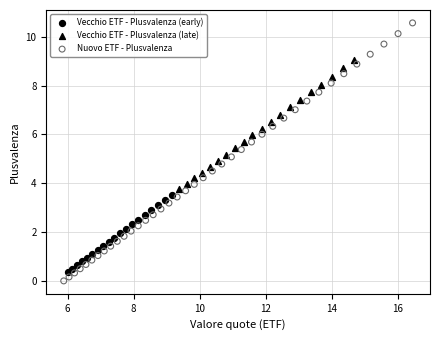

Which series contains the lowest Y value?

Nuovo ETF - Plusvalenza